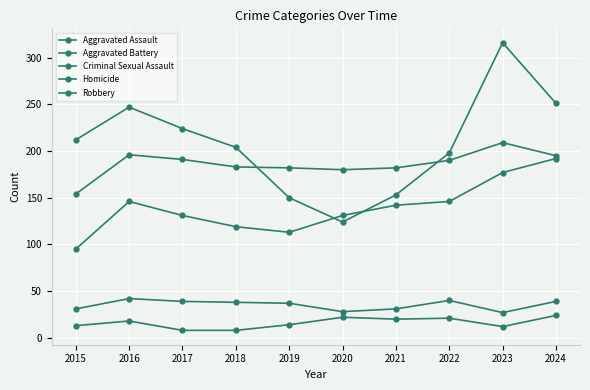

How many series are shown in this chart?

5